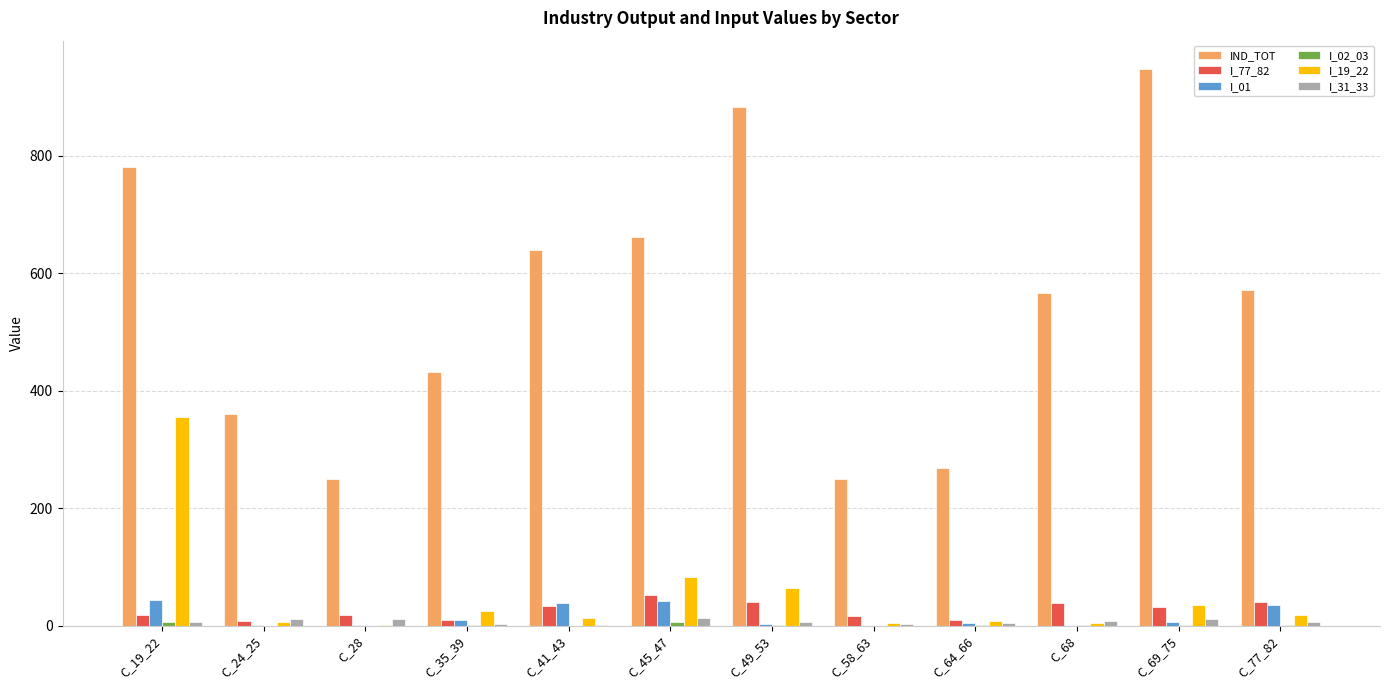

At which category is the sum across all series the highest?

C_19_22